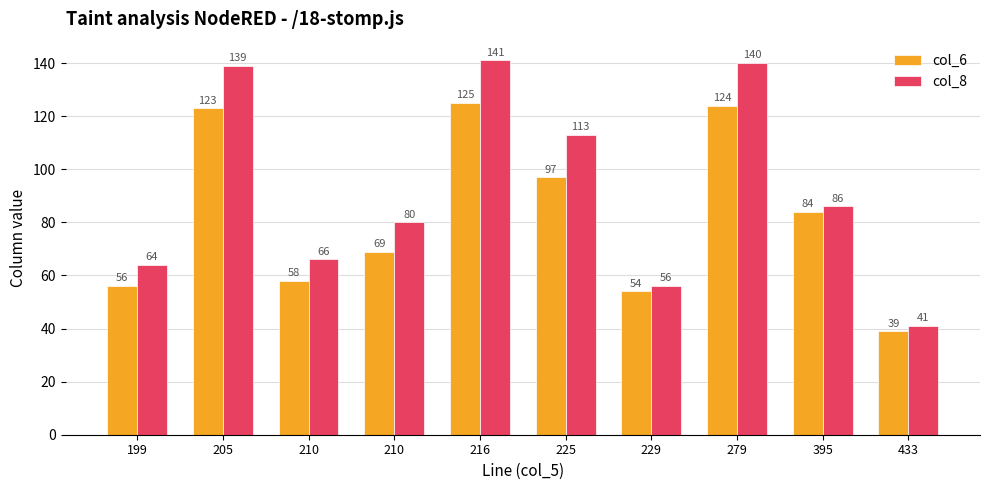

Which label corresponds to the smallest value in the chart?

433